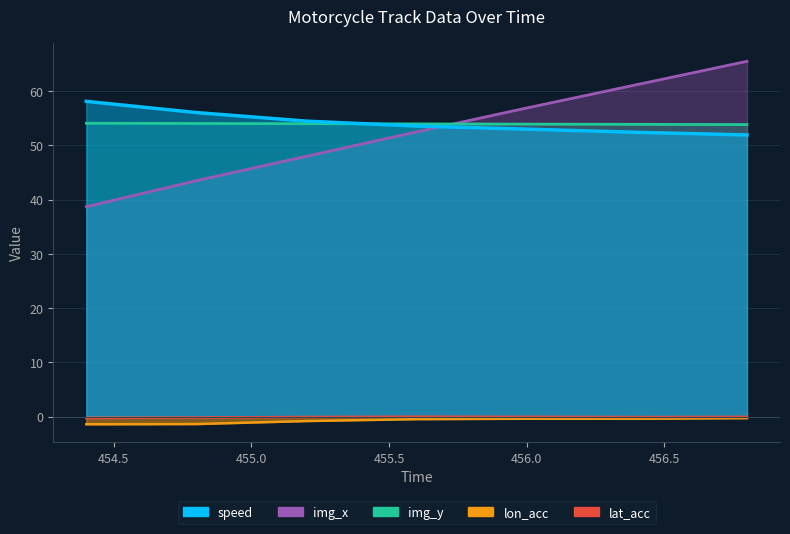

Is it true that img_y equals 53.9 at 456.4?

True